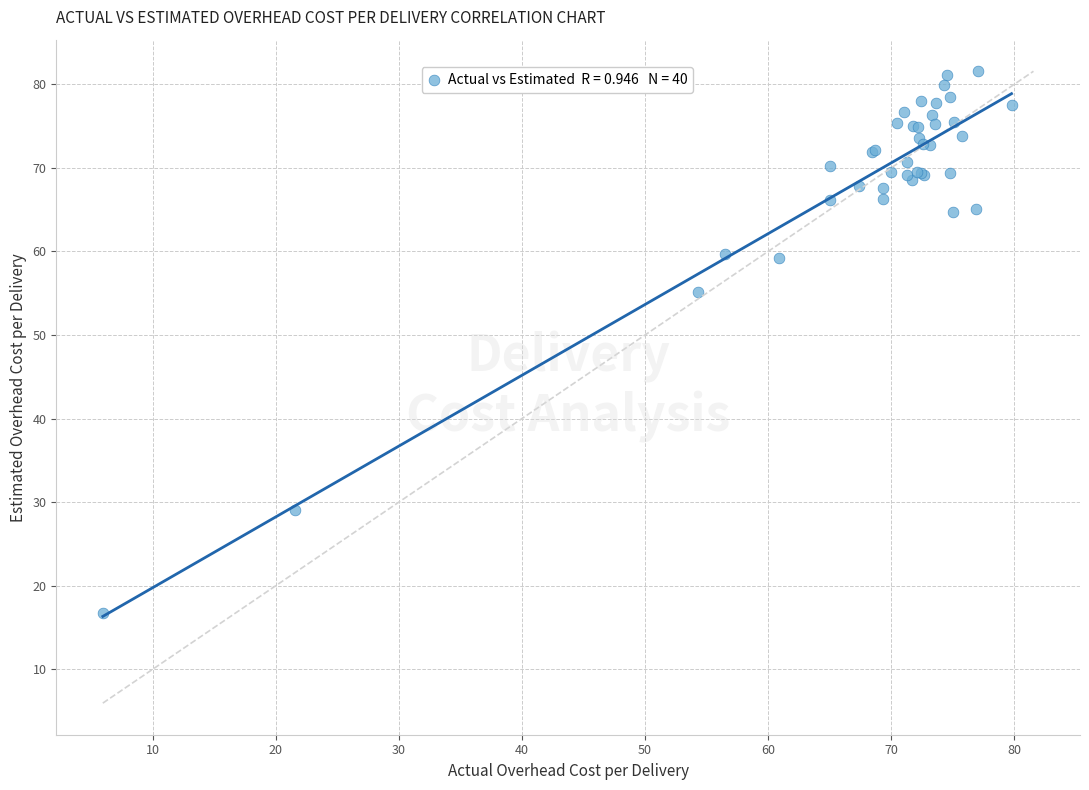

What Y value in the scatter plot is closest to 49?

55.2